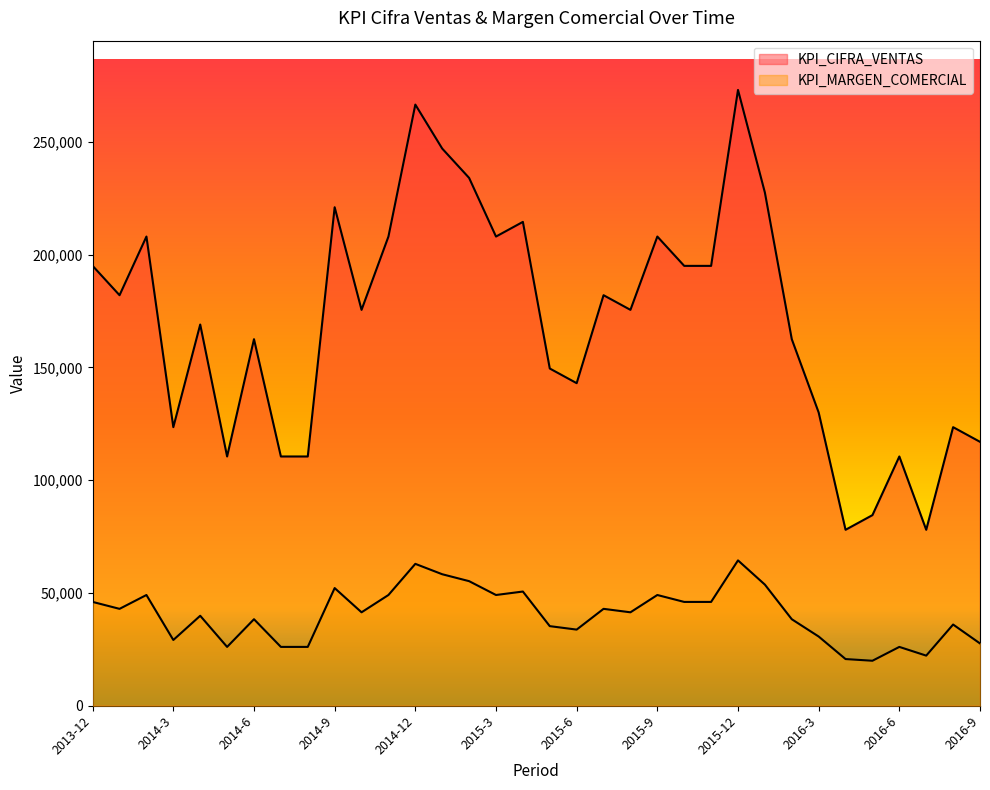

What is the label of the 19th point from the right?

2015-3